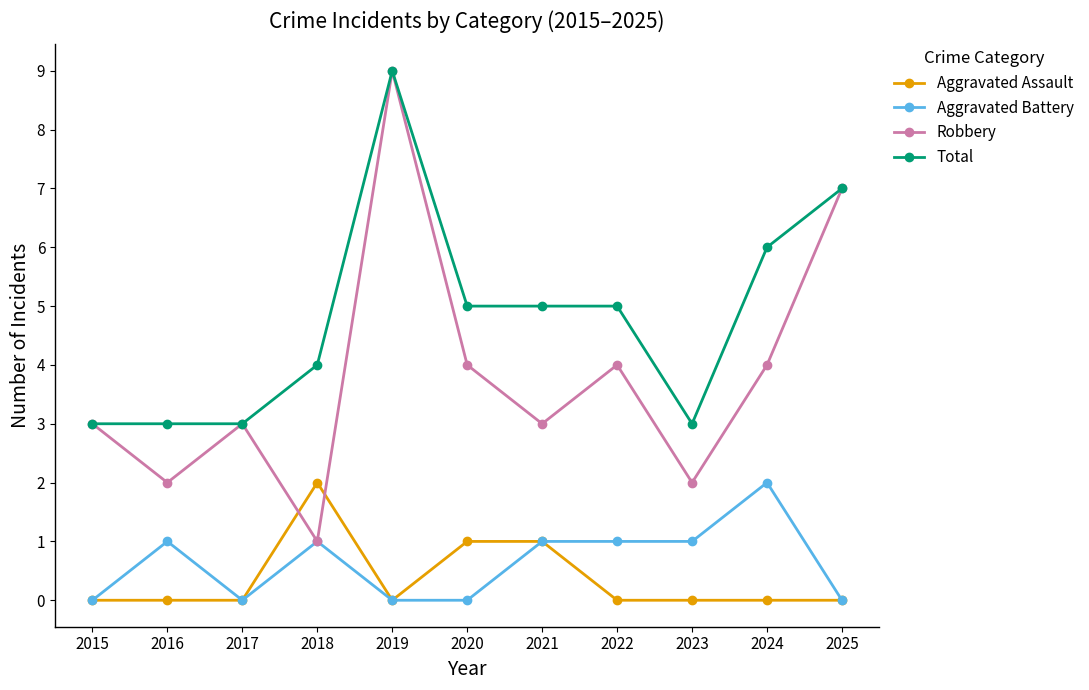

What is the spread (max minus min) of values at 2017?

3